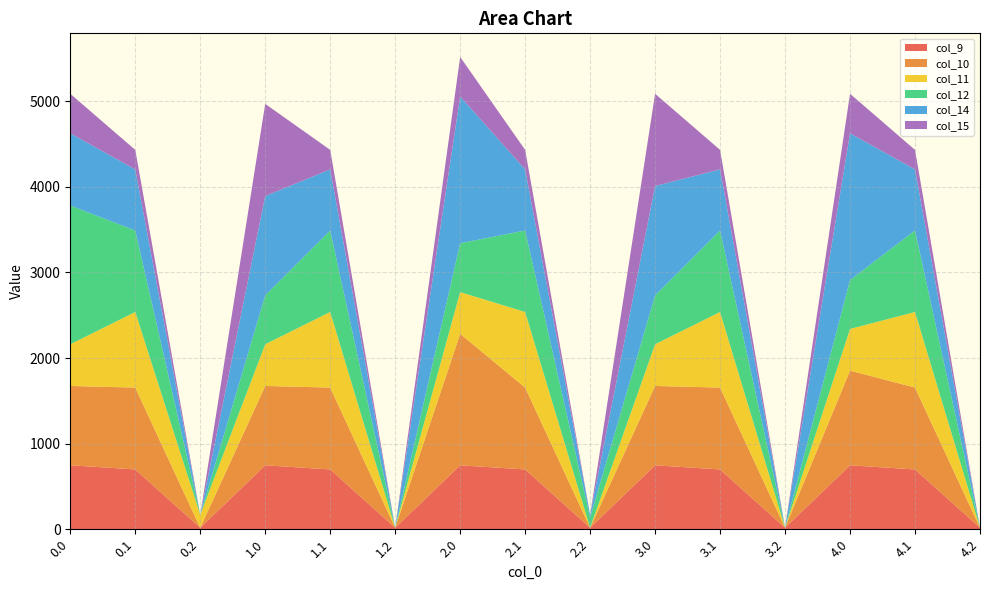

Reading left to right, extract all data points from this chart.

col_9: 747.1	698.6	17.6	747.1	698.6	17.6	747.1	698.6	17.6	747.1	698.6	17.6	747.1	698.6	17.6
col_10: 926.9	956.4	0.0	926.9	956.4	0.0	1536.4	956.4	0.0	926.9	956.4	0.0	1106.1	956.4	0.0
col_11: 487.0	883.2	151.2	487.0	883.2	0.0	487.0	883.2	0.0	487.0	883.2	0.0	487.0	883.2	0.0
col_12: 1620.6	951.9	0.0	570.8	951.9	0.0	570.8	951.9	120.0	570.8	951.9	0.0	570.8	951.9	0.0
col_14: 844.3	713.8	0.0	1160.2	713.8	0.0	1714.9	713.8	31.2	1278.3	713.8	0.0	1714.9	713.8	0.0
col_15: 461.4	228.1	0.0	1077.3	228.1	0.0	461.4	228.1	0.0	1077.3	228.1	0.0	461.4	228.1	0.0